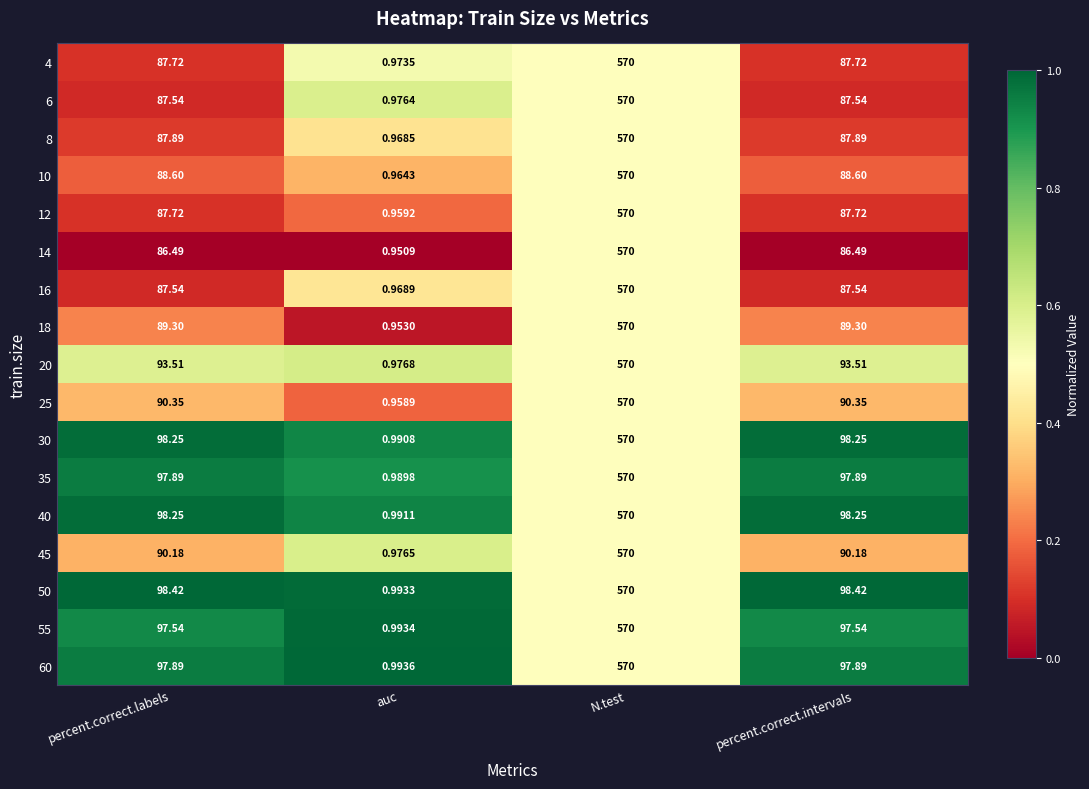

At which category is the sum across all series the highest?

N.test